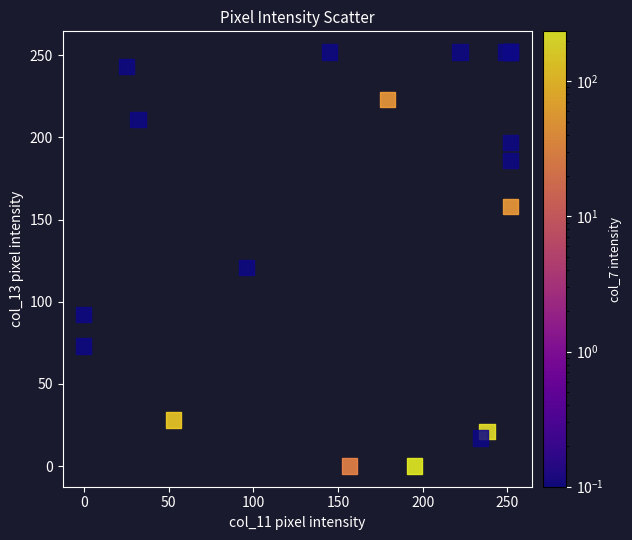

What Y value in the scatter plot is closest to 126?

121